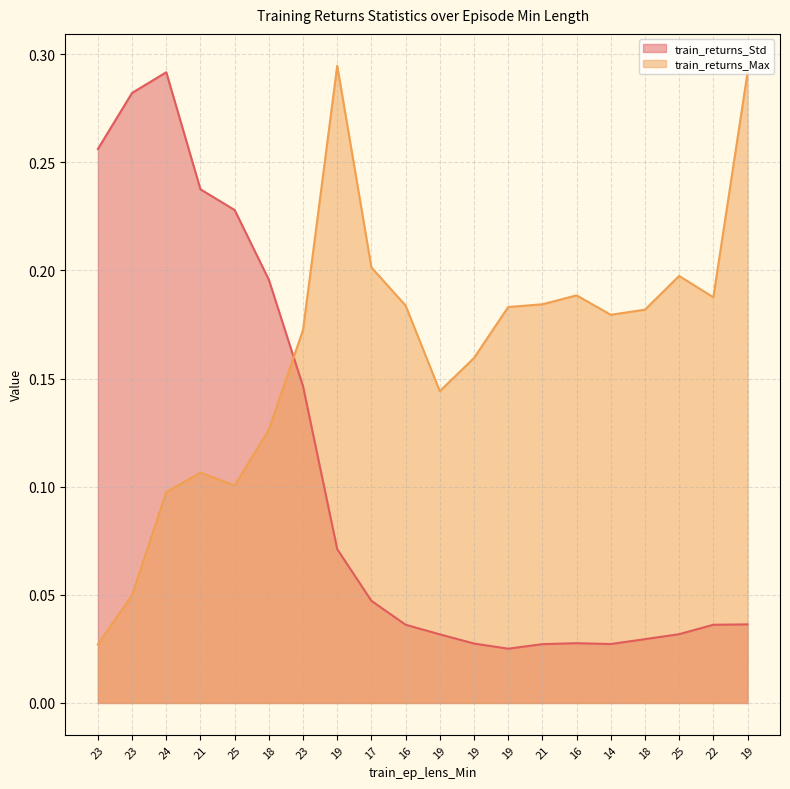

Reading left to right, extract all data points from this chart.

train_returns_Std: 0.3	0.3	0.3	0.2	0.2	0.2	0.1	0.1	0.0	0.0	0.0	0.0	0.0	0.0	0.0	0.0	0.0	0.0	0.0	0.0
train_returns_Max: 0.0	0.0	0.1	0.1	0.1	0.1	0.2	0.3	0.2	0.2	0.1	0.2	0.2	0.2	0.2	0.2	0.2	0.2	0.2	0.3